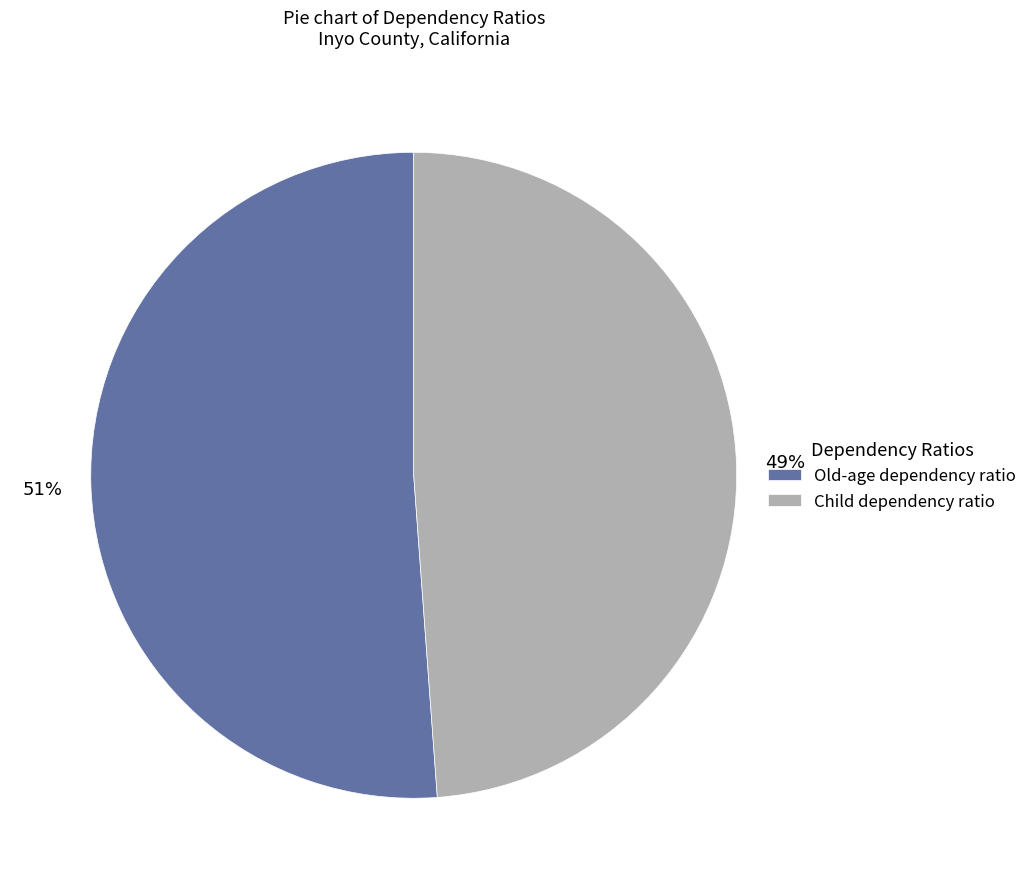

Count the number of slices in the pie.

2